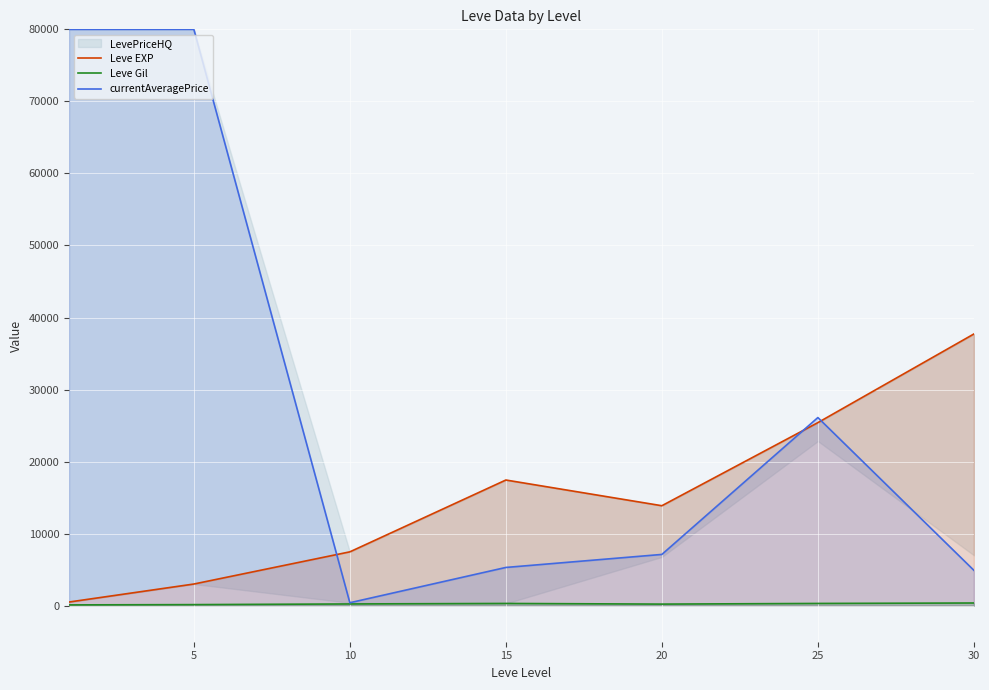

Which series has the widest spread of values?

currentAveragePrice